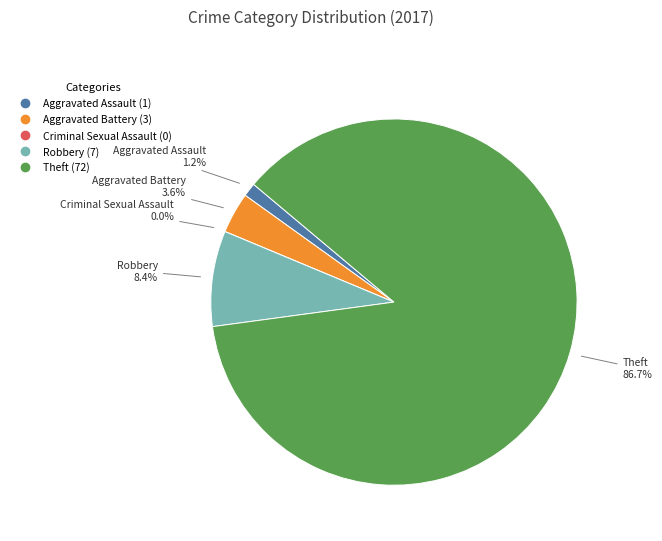

To the nearest percent, what is the average slice percentage?

20%